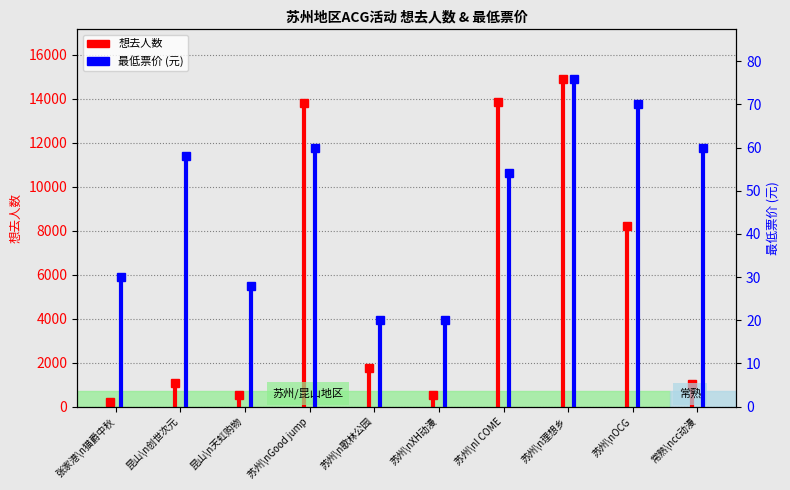

At 昆山\n创世次元, list the series in order from largest to smallest.

想去人数, 最低票价